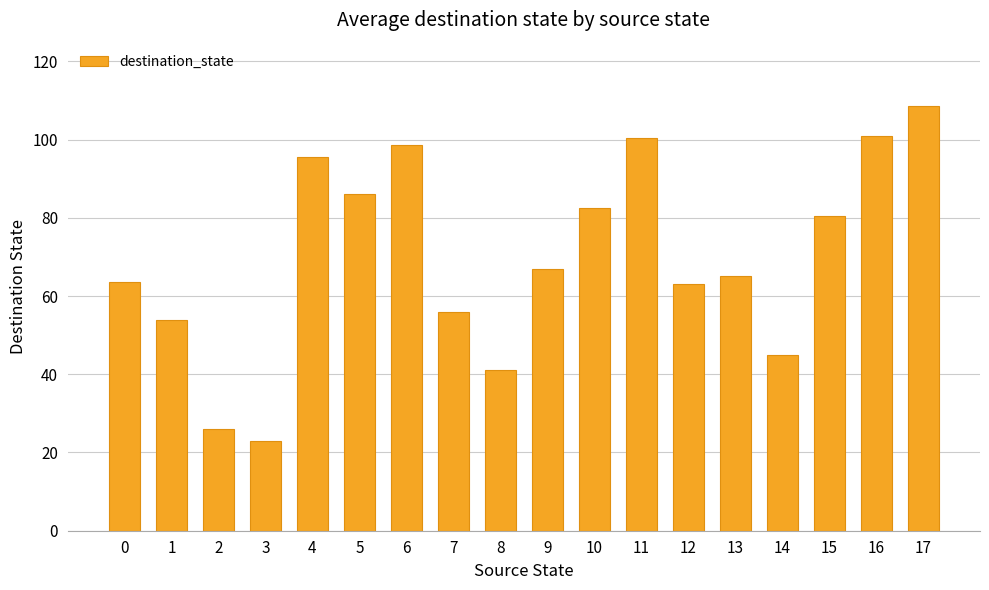

True or false: the data shows 67.0 at 9.

True